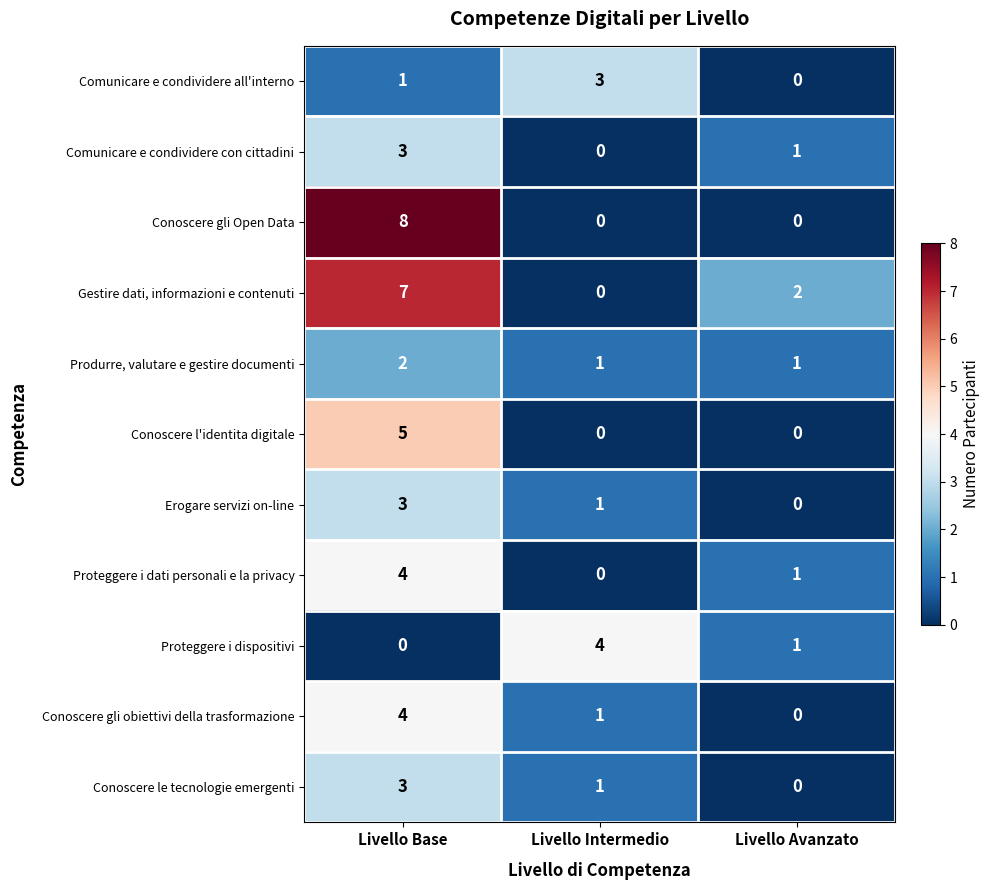

The Erogare servizi on-line series shows 5 at Livello Base. True or false?

False